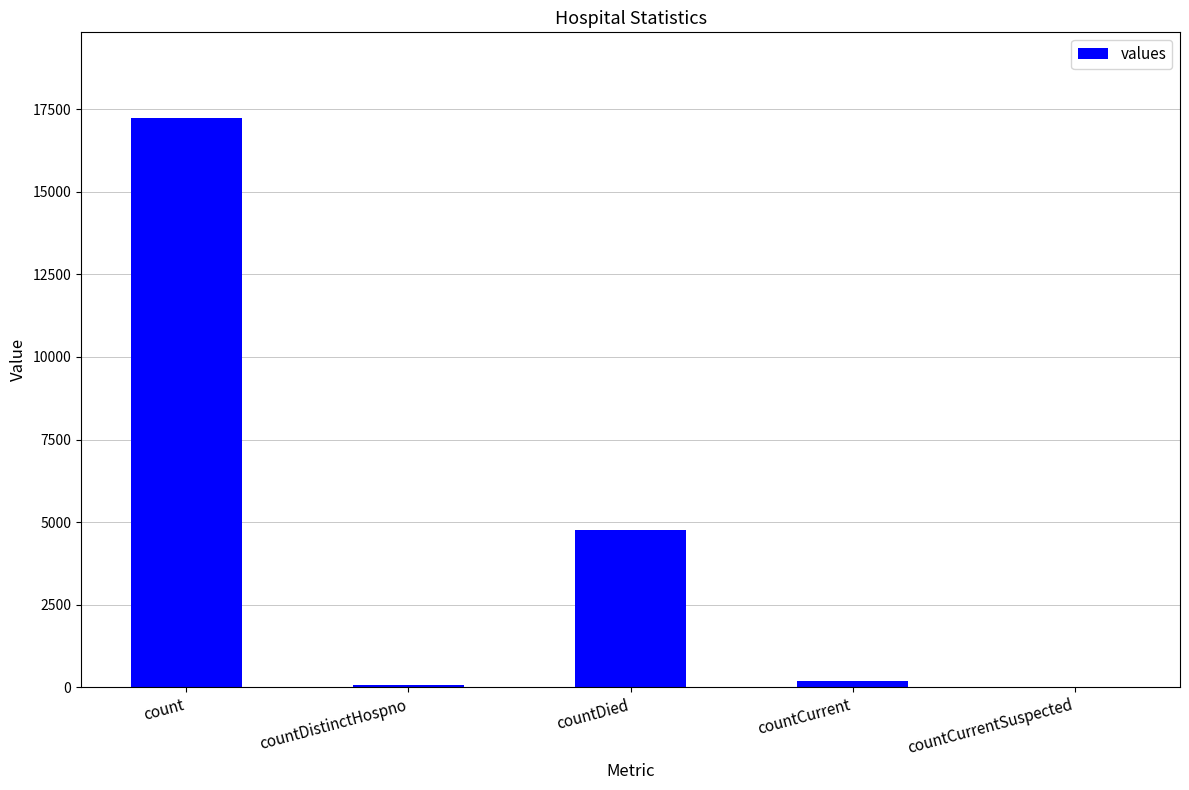

What is the average value?

4451